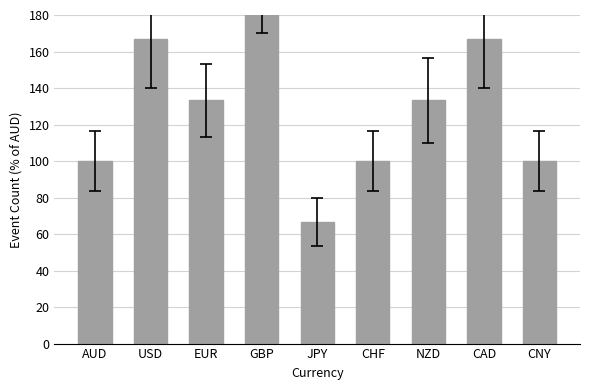

What is the label of the 3rd bar from the right?

NZD